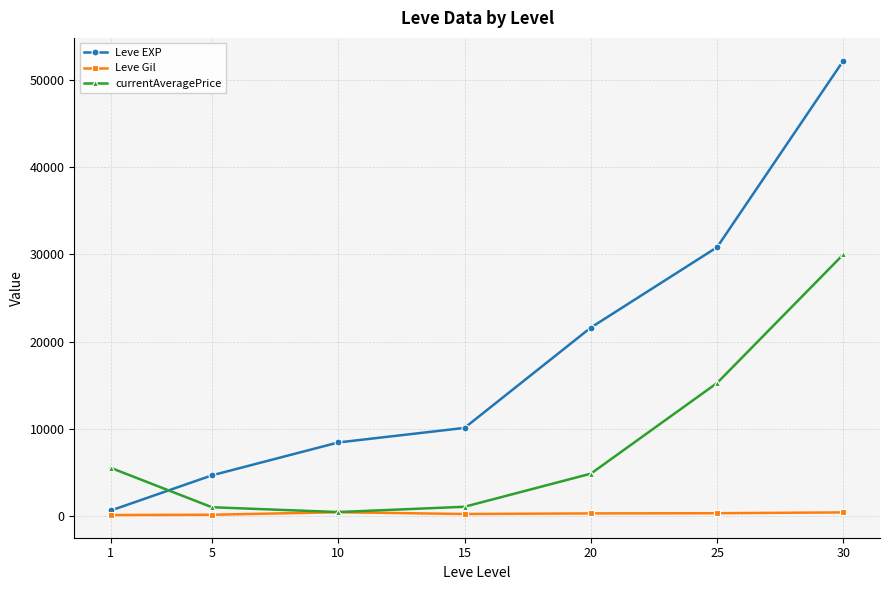

Is the value of currentAveragePrice at 25 greater than the value of Leve Gil at 20?

Yes